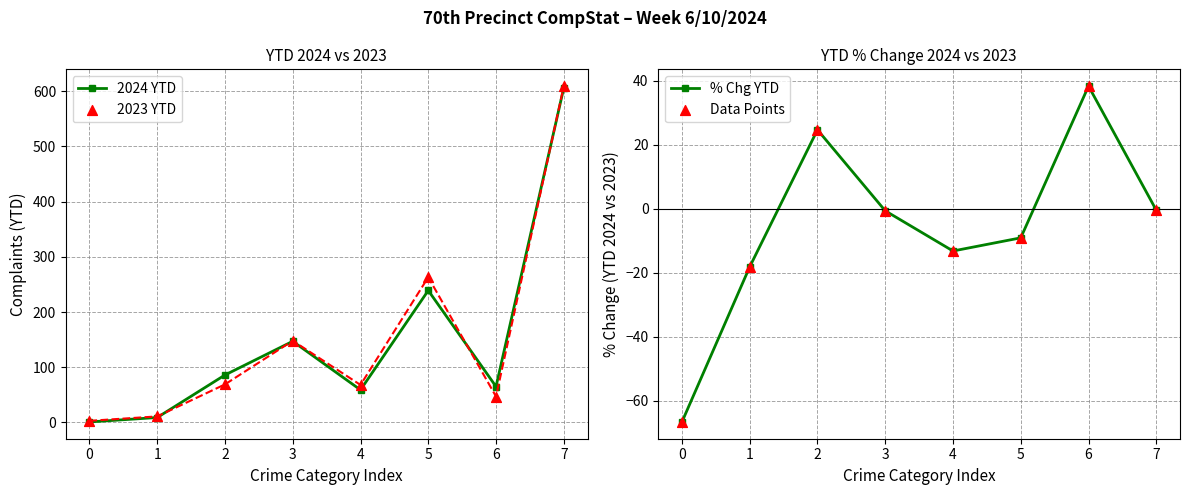

What are all the series names shown in the legend?

2024 YTD, 2023 YTD, % Chg YTD, Data Points